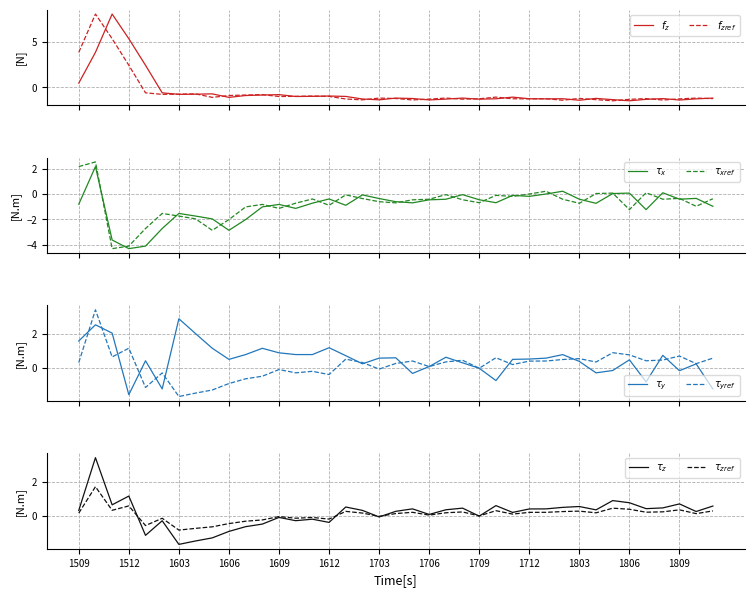

The col_2 series shows 0.2 at 29. True or false?

True